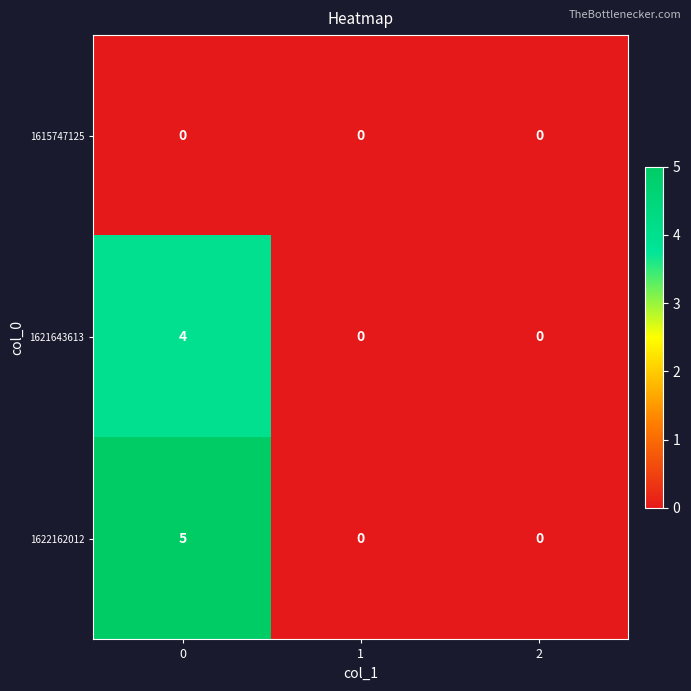

At how many categories does at least one series exceed 2?

1